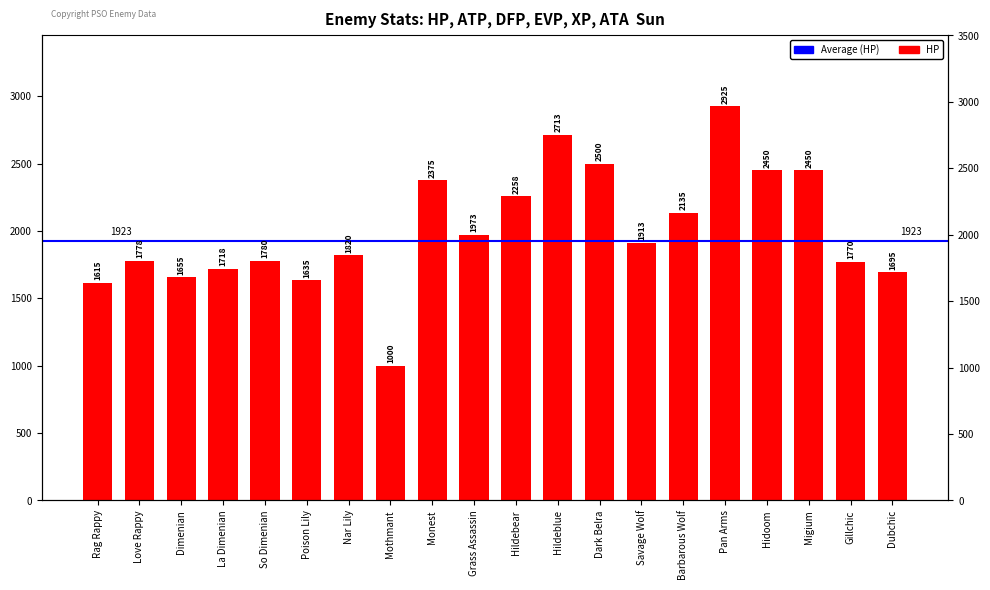

True or false: the data shows 1770 at Gillchic.

True